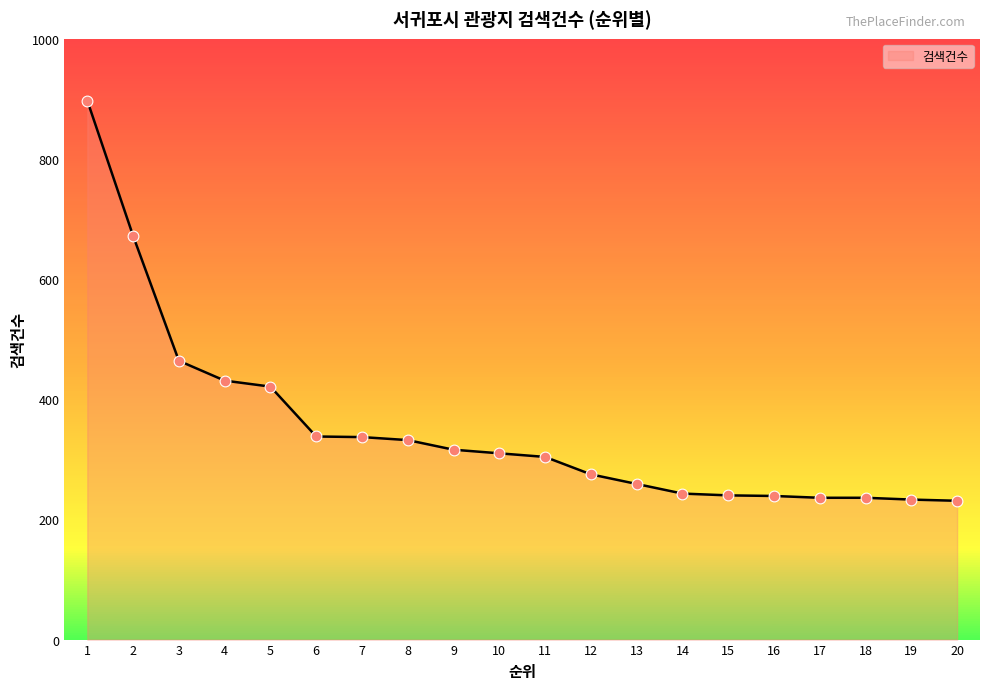

Approximately how many times larger is the value at 5 compared to 9?

1.3